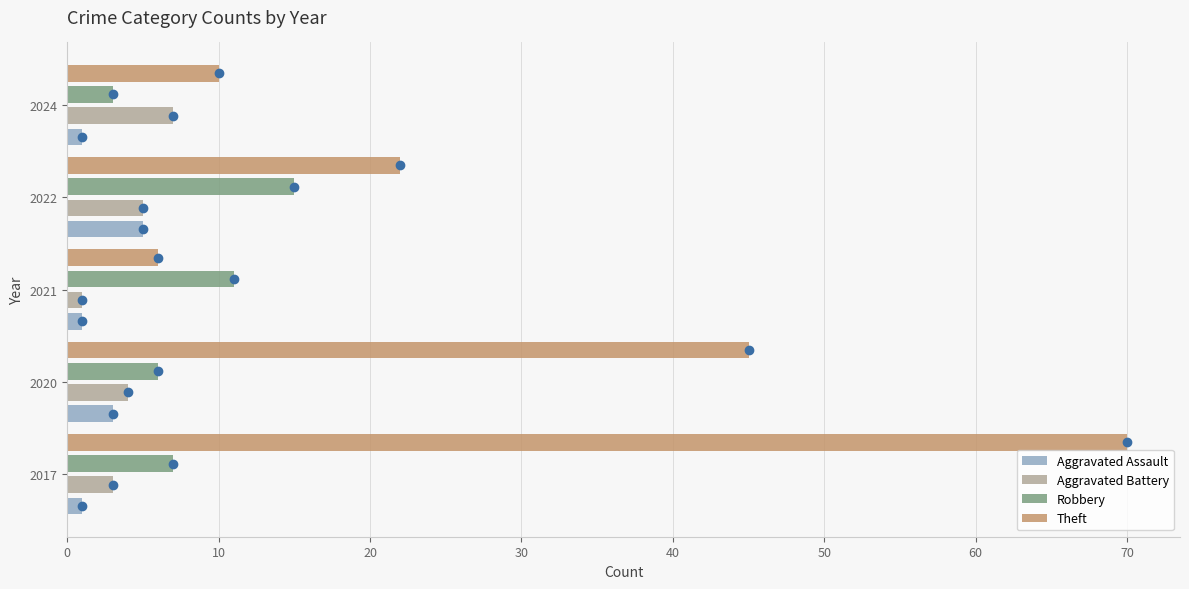

Which series has the largest total across all categories?

Theft